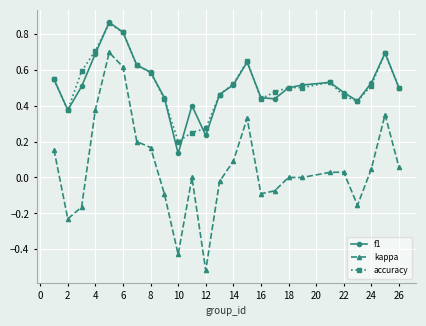

Does the chart display data point markers on the line(s)?

Yes